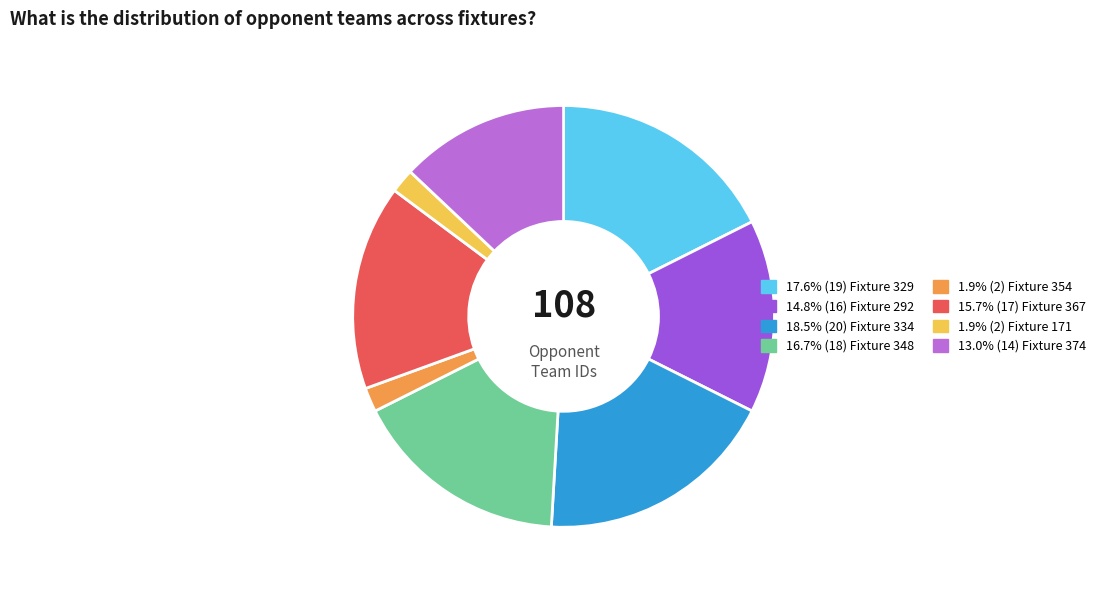

Is there a majority slice in this chart?

No